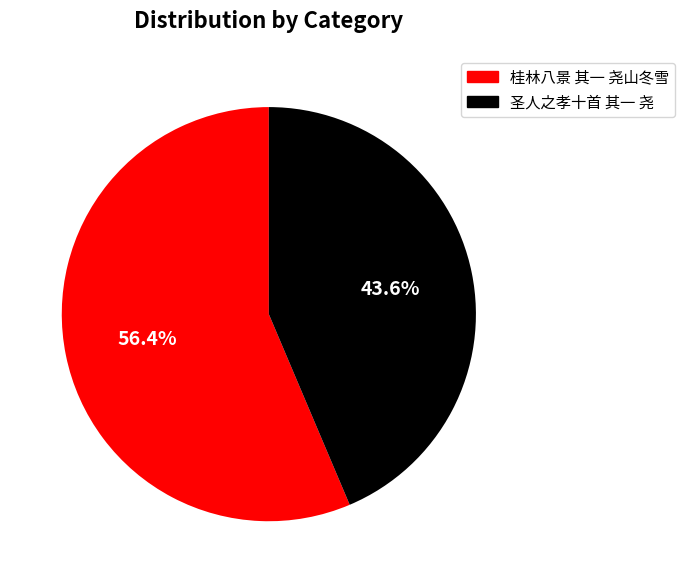

Does 圣人之孝十首 其一 尧 account for over 50% of the chart?

No